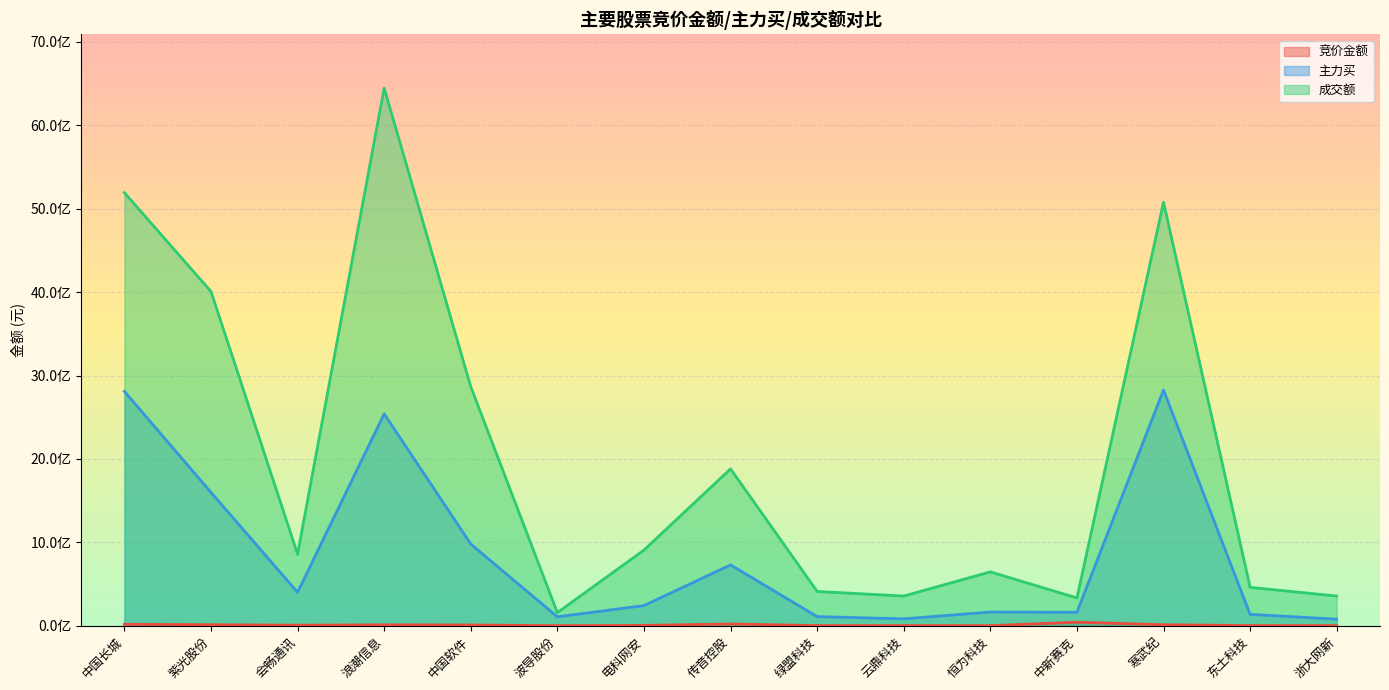

Reading left to right, extract all data points from this chart.

竞价金额: 中国长城=16877661	紫光股份=12089192	会畅通讯=6452000	浪潮信息=10697232	中国软件=8999052	波导股份=851640	电科网安=4138450	传音控股=21063203	绿盟科技=1746722	云鼎科技=1692672	恒为科技=1115752	中新赛克=42161691	寒武纪=11957664	东土科技=1745324	浙大网新=2167440
主力买: 中国长城=2810081667	紫光股份=1599020090	会畅通讯=400664532	浪潮信息=2540446036	中国软件=979409636	波导股份=106729874	电科网安=241686068	传音控股=729308609	绿盟科技=109537159	云鼎科技=82373436	恒为科技=164534222	中新赛克=161426763	寒武纪=2827081324	东土科技=136046932	浙大网新=78743779
成交额: 中国长城=5192940489	紫光股份=4007970645	会畅通讯=857606462	浪潮信息=6447239638	中国软件=2865753201	波导股份=157011169	电科网安=906923288	传音控股=1880706934	绿盟科技=411089956	云鼎科技=355901763	恒为科技=645750247	中新赛克=333086087	寒武纪=5078813269	东土科技=459874086	浙大网新=356207380